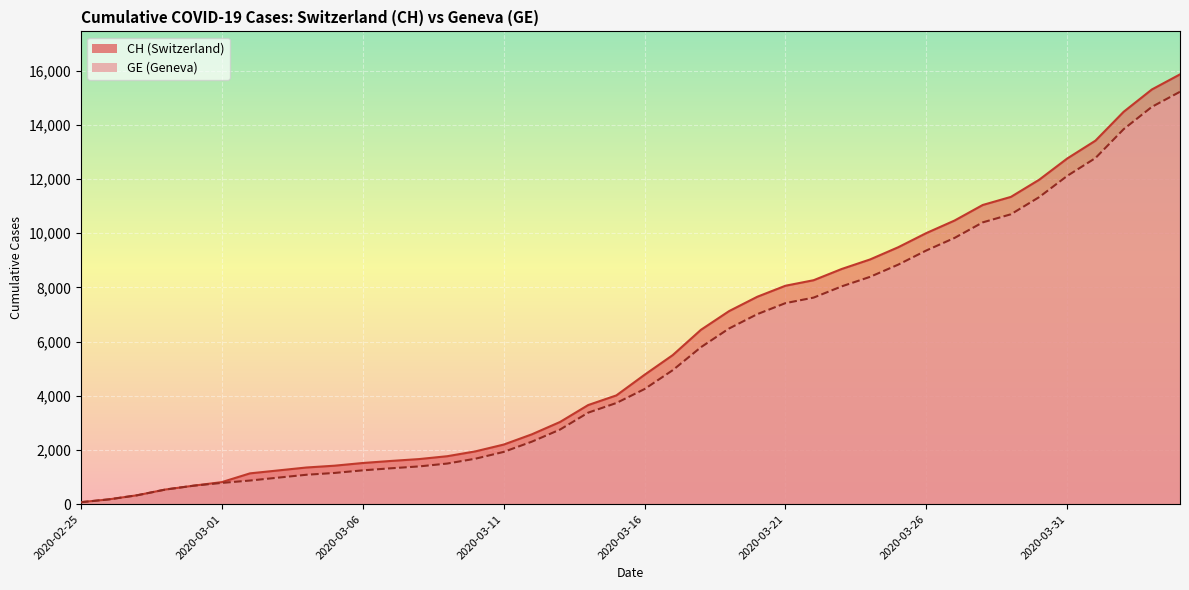

What is the highest value of the CH series?

15861